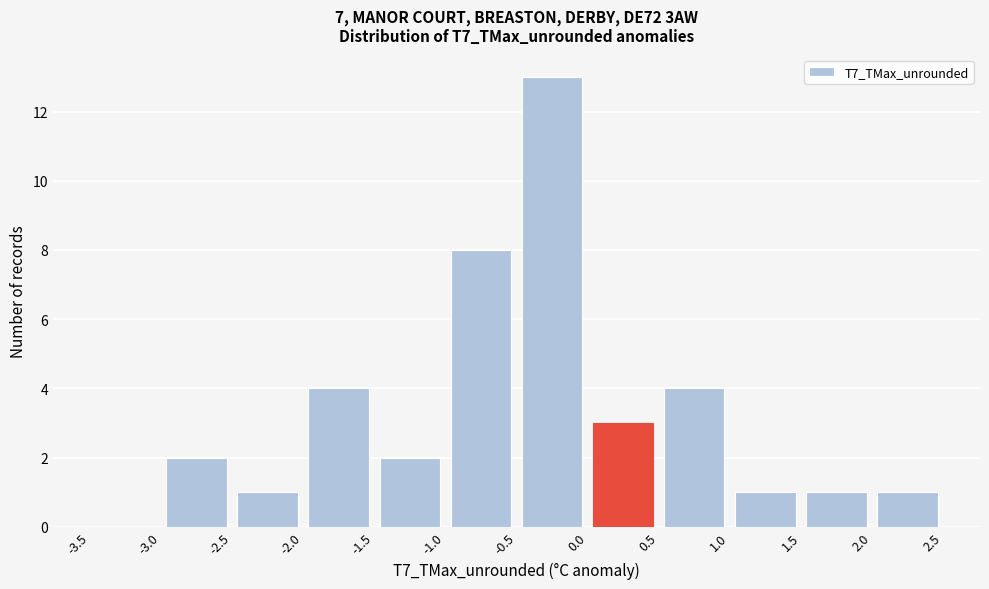

Reading left to right, list every bar in this chart as the range it spans on the x-axis followed by its height. The values are not printed on the chart, so give them approximately, as read against the axis.

-3.5 to -3.0: 0
-3.0 to -2.5: 2
-2.5 to -2.0: 1
-2.0 to -1.5: 4
-1.5 to -1.0: 2
-1.0 to -0.5: 8
-0.5 to 0.0: 13
0.0 to 0.5: 3
0.5 to 1.0: 4
1.0 to 1.5: 1
1.5 to 2.0: 1
2.0 to 2.5: 1